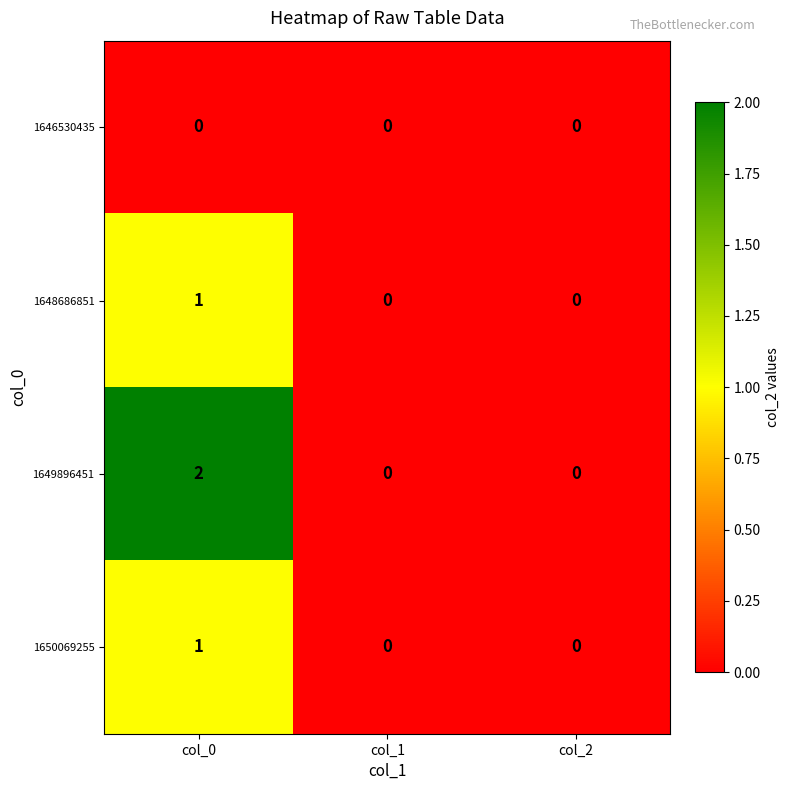

Which series has the widest spread of values?

1649896451